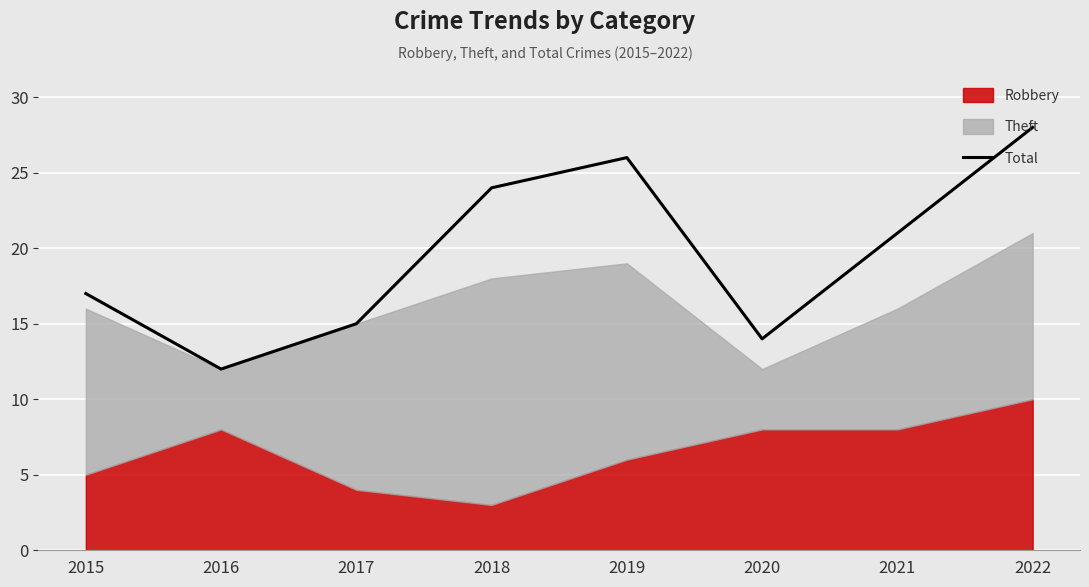

Which label corresponds to the largest value in the chart?

2022